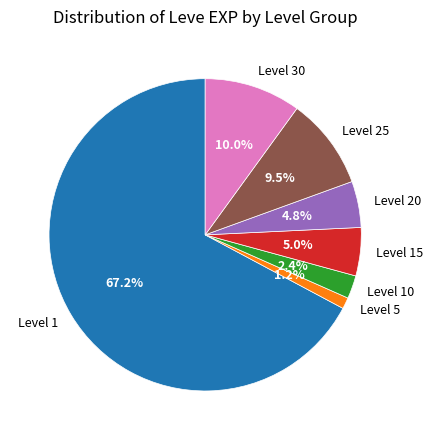

What is the largest slice in the pie chart?

Level 1